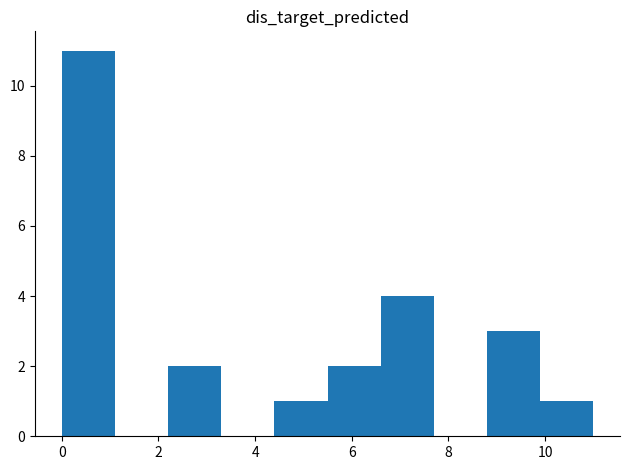

How tall is the bar that spans 4.4 to 5.5 on the x-axis? Neither the bar edges nor the heights are printed on the chart, so give them approximately, as read against the axes.

1